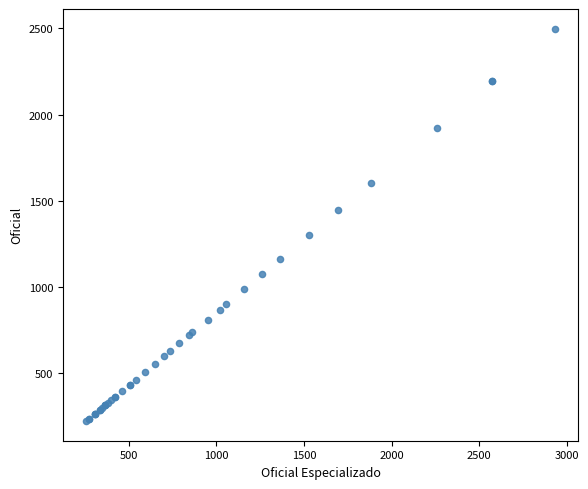

What Y value in the scatter plot is closest to 1358?

1301.0